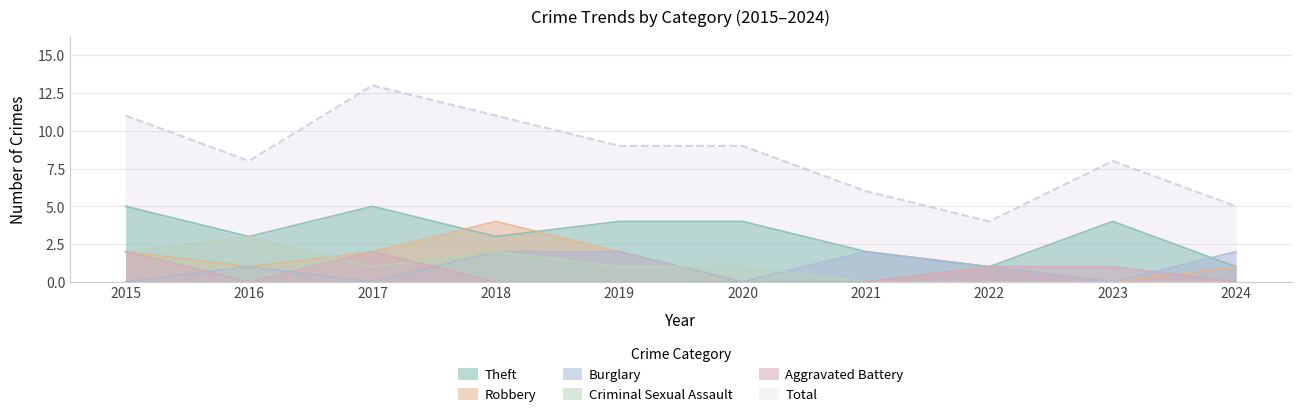

What is the difference between the highest and lowest values at 2019?

9